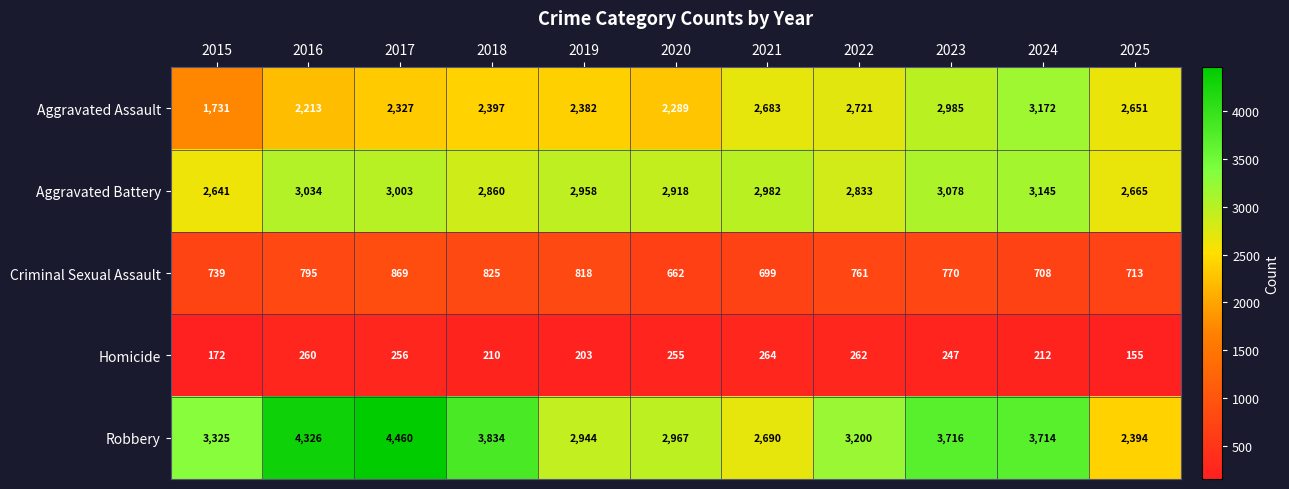

What is the sum of the Homicide values at 2015 and 2020?

427